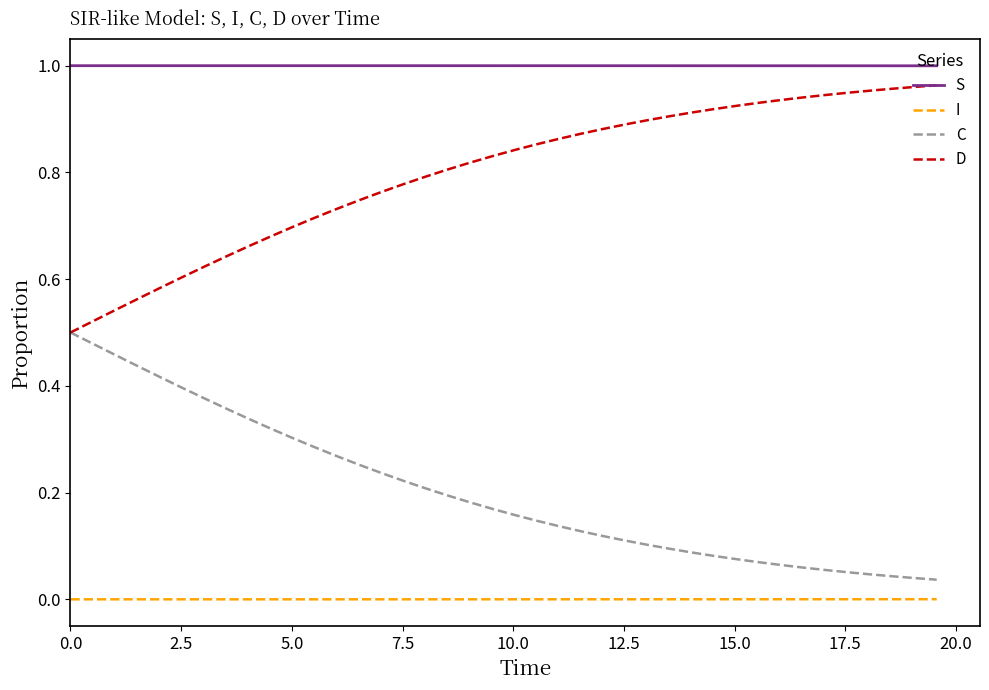

True or false: I and S intersect in this chart.

False